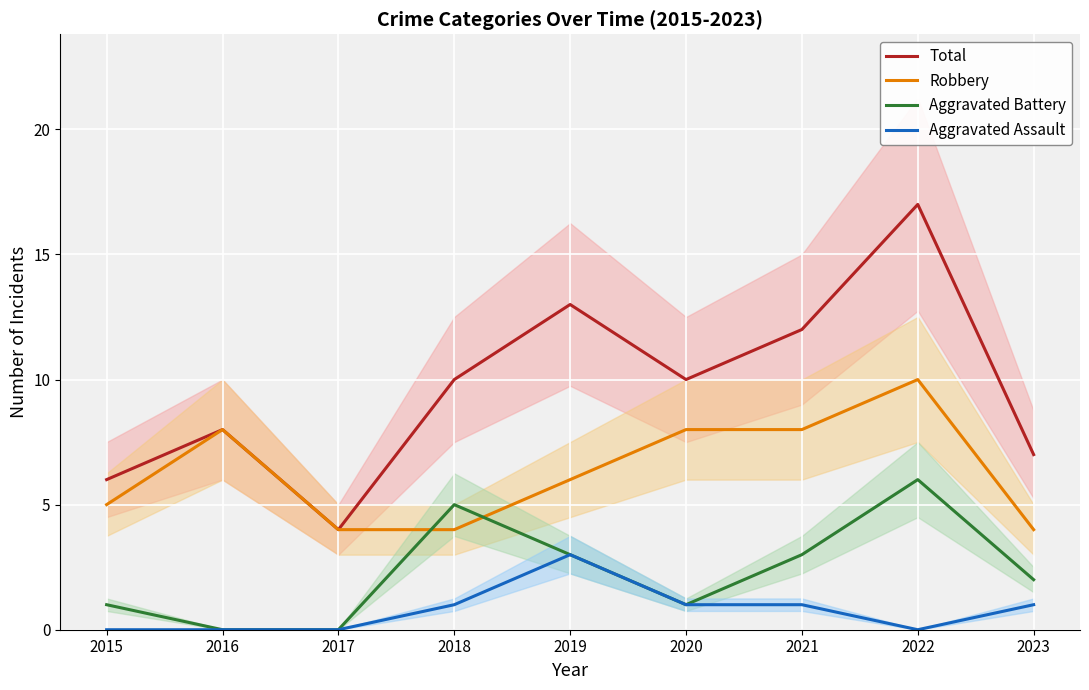

True or false: Aggravated Assault and Robbery cross at least once.

False